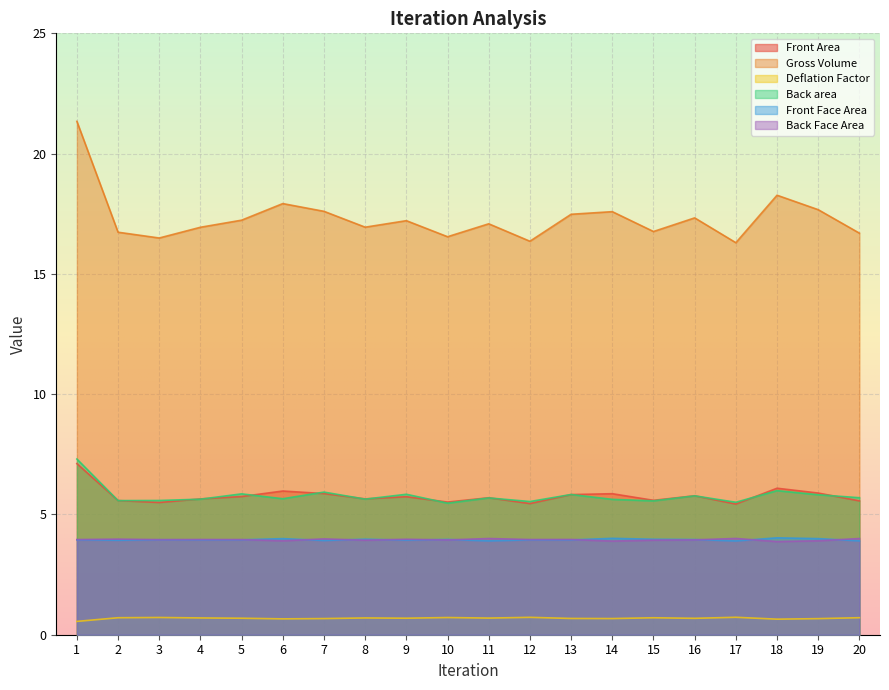

How many lines are shown in the chart?

6